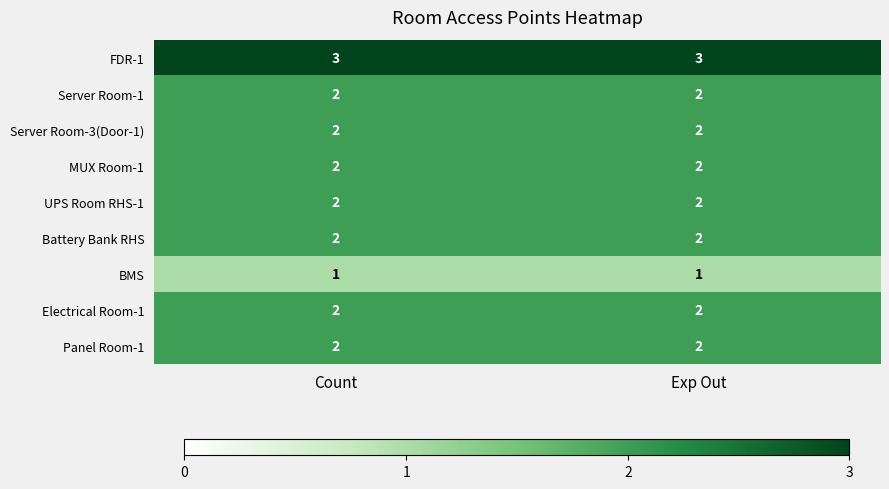

The value of Electrical Room-1 at Count is 2. True or false?

True